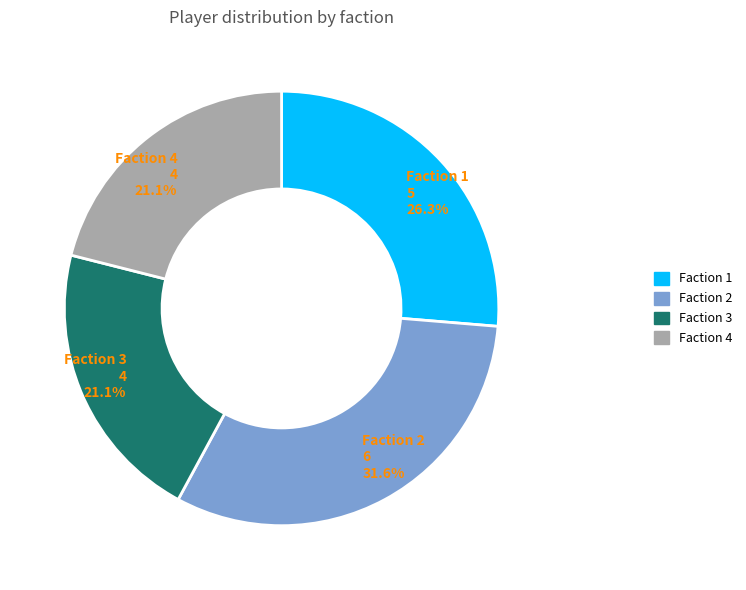

Does any single category account for the majority?

No